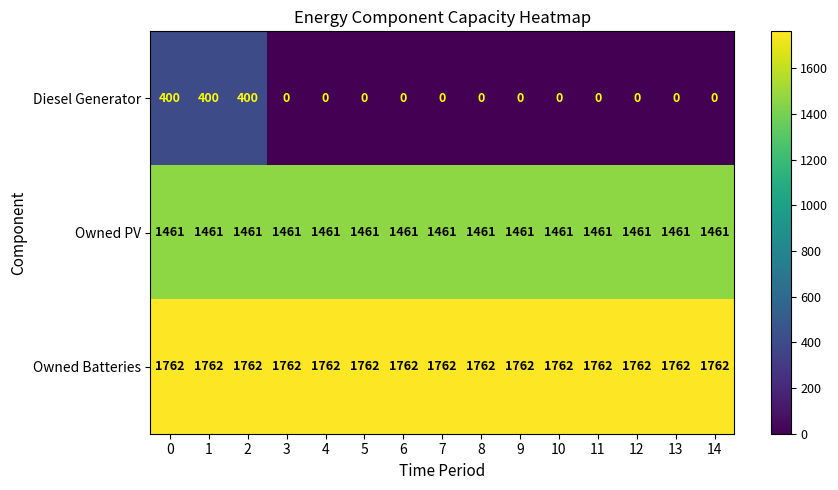

How many categories are shown in the chart?

15